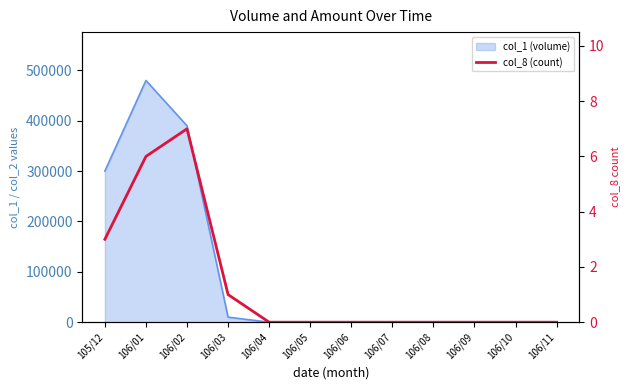

Where is the data nearest to the value 3?

105/12